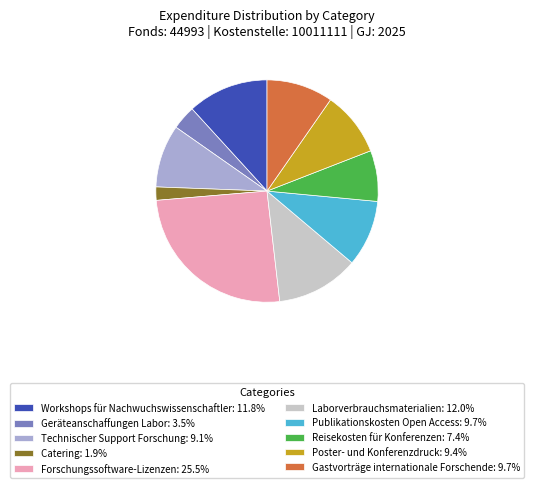

Combined, do Poster- und Konferenzdruck: 9.4% and Geräteanschaffungen Labor: 3.5% account for over 50%?

No